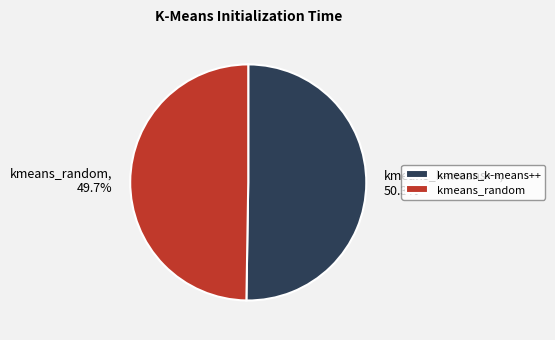

To the nearest percent, what is the combined percentage of kmeans_k-means++ and kmeans_random?

100%